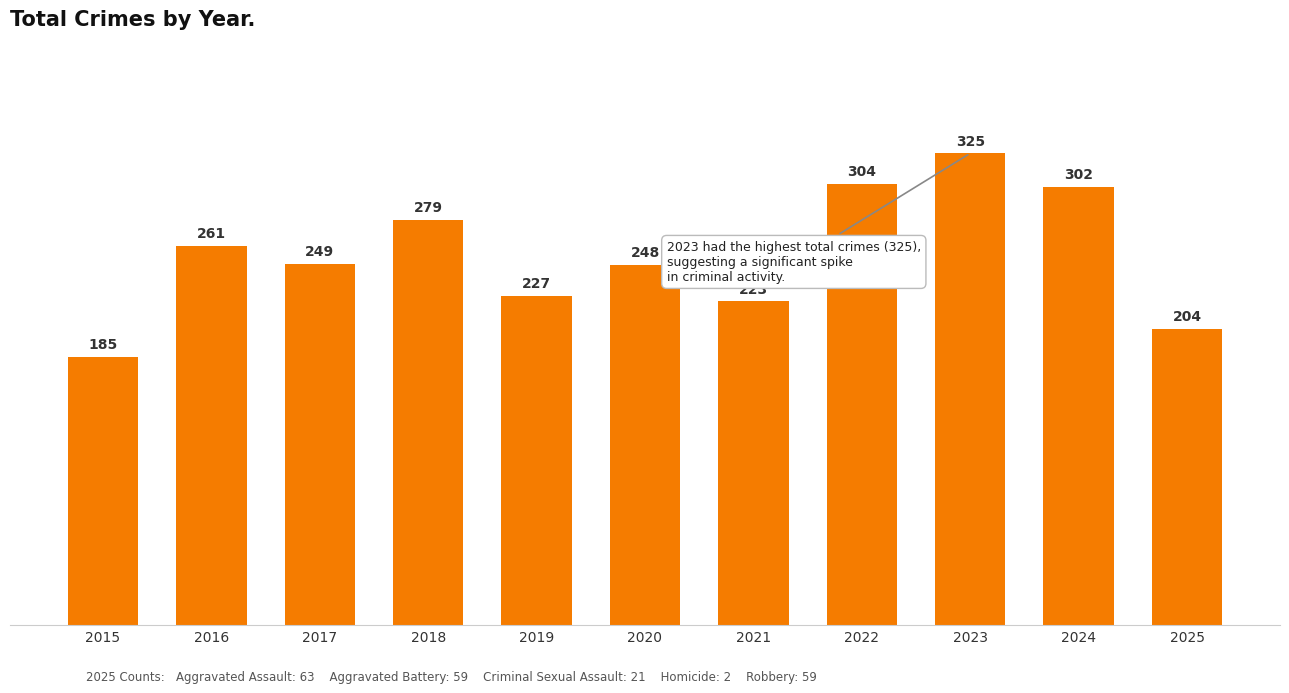

Is it true that the value at 2021 is 355?

False